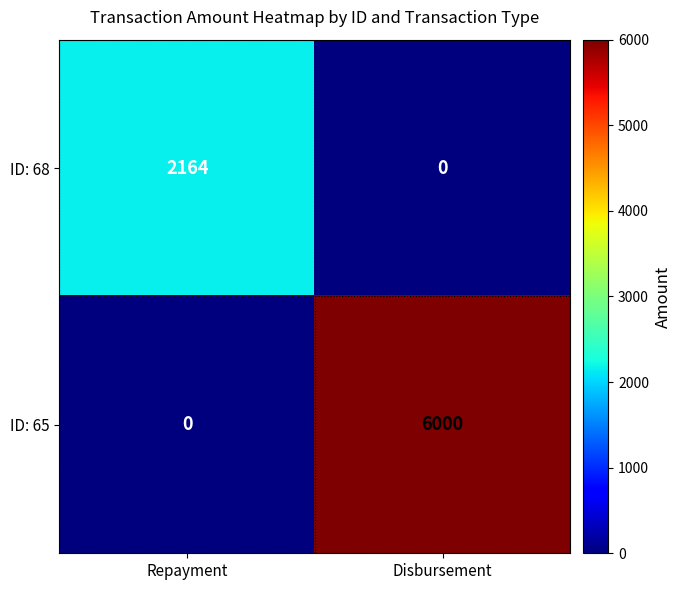

True or false: ID: 68 has a value of -1198 at Disbursement.

False